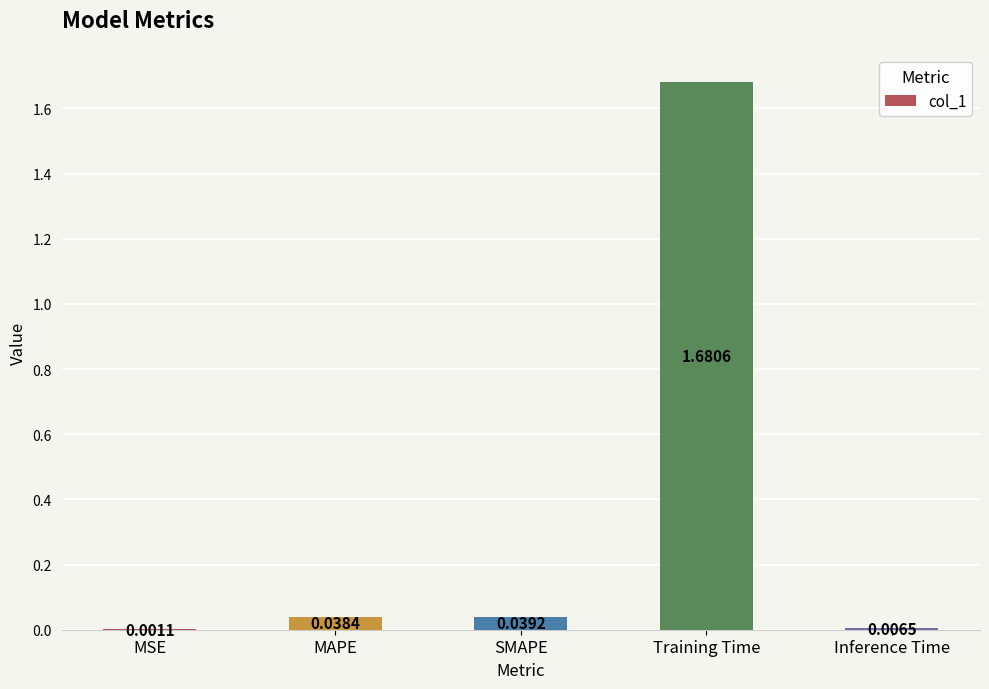

What is the change in value from Training Time to Inference Time?

-1.7